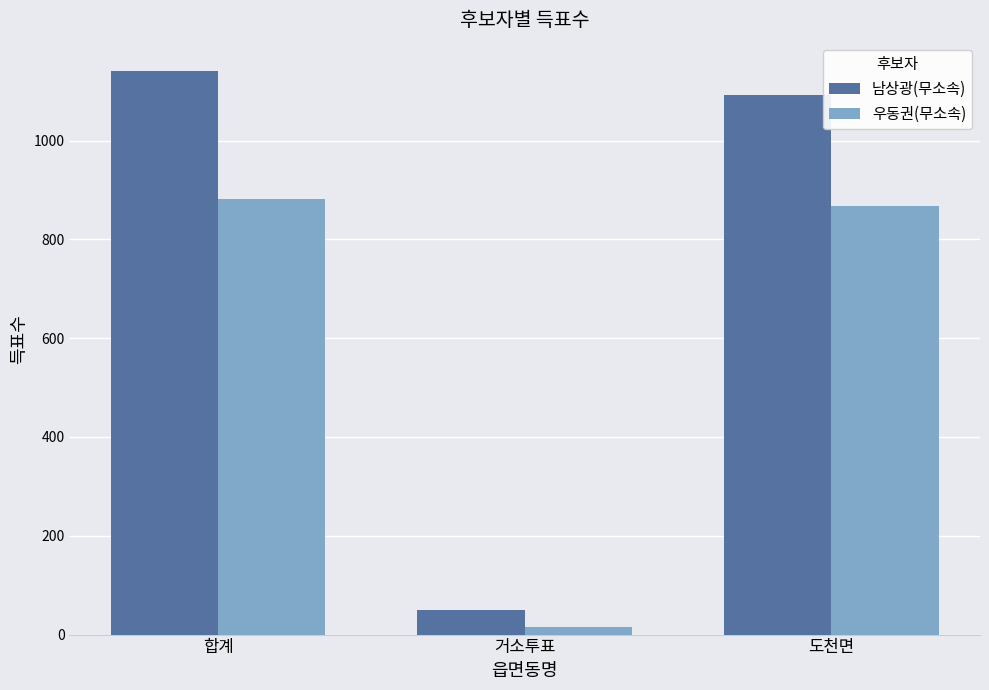

What position from the left is 도천면?

3